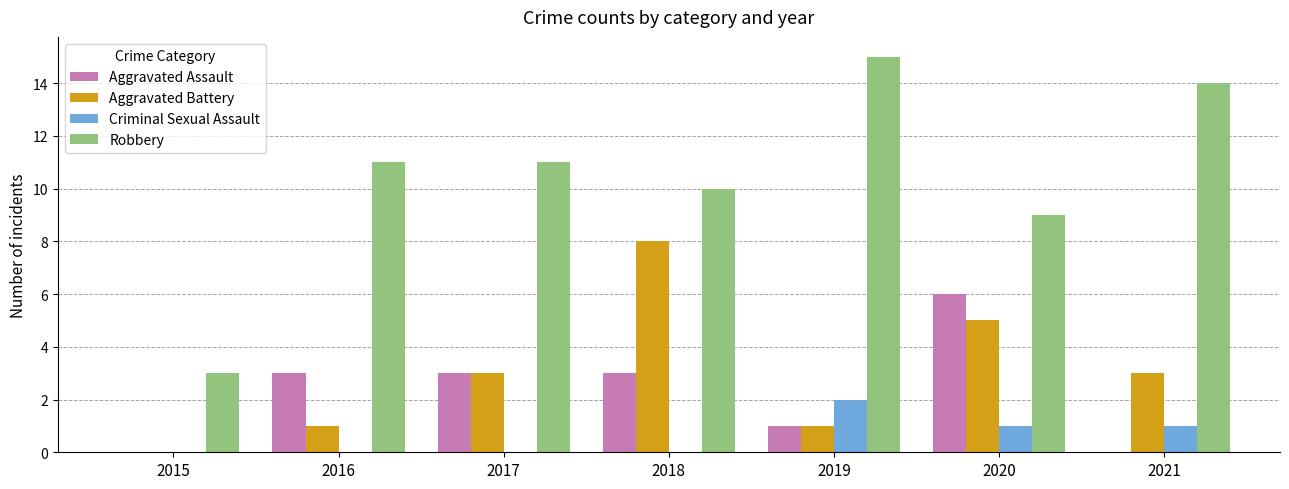

The Aggravated Battery series shows 2 at 2017. True or false?

False